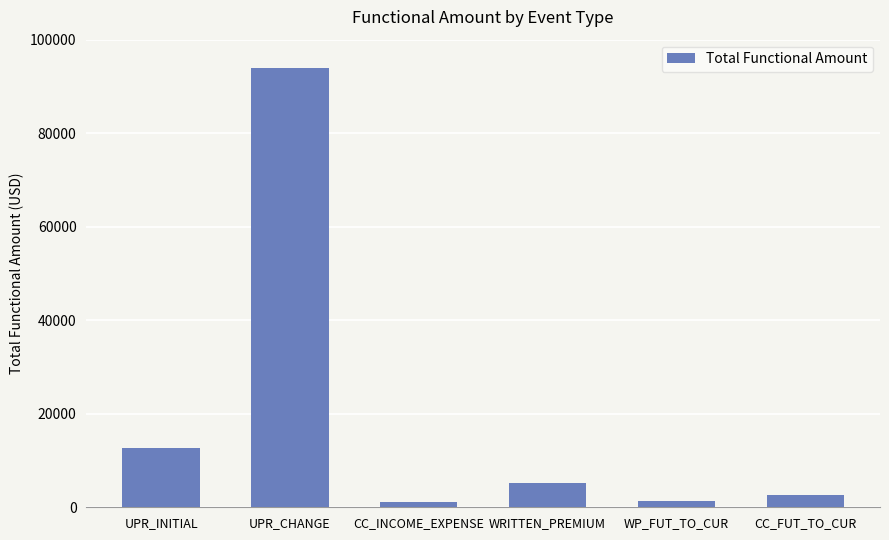

Which category has the highest value across all series?

UPR_CHANGE